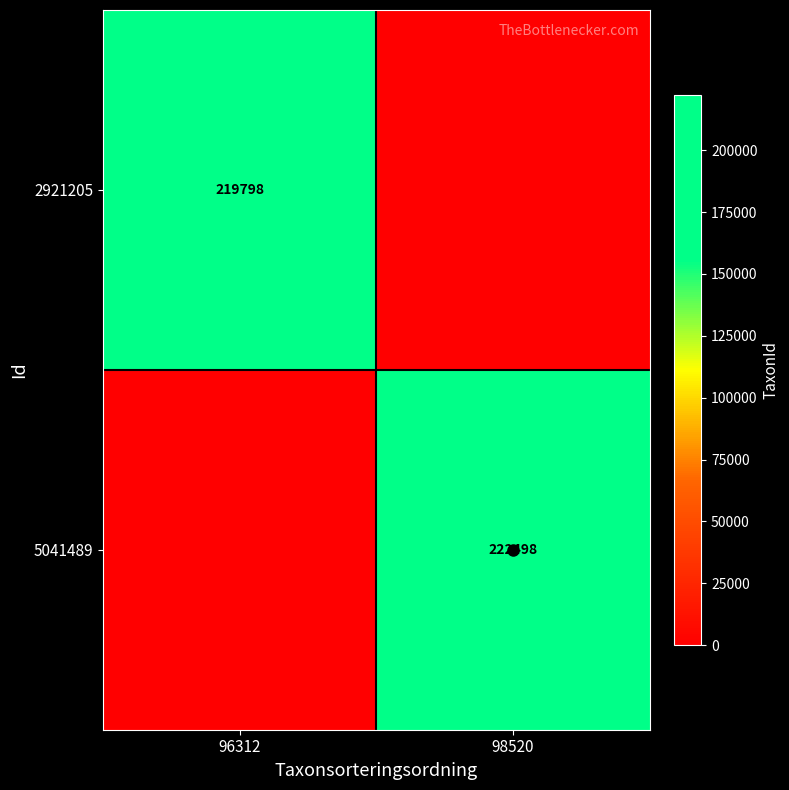

The value of 5041489 at 98520 is 365015. True or false?

False